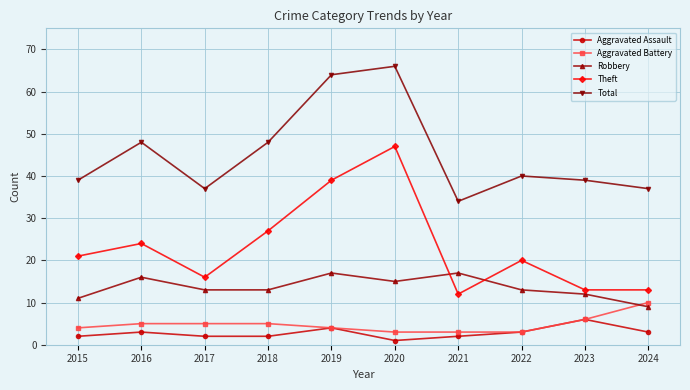

The Robbery series shows 8 at 2015. True or false?

False